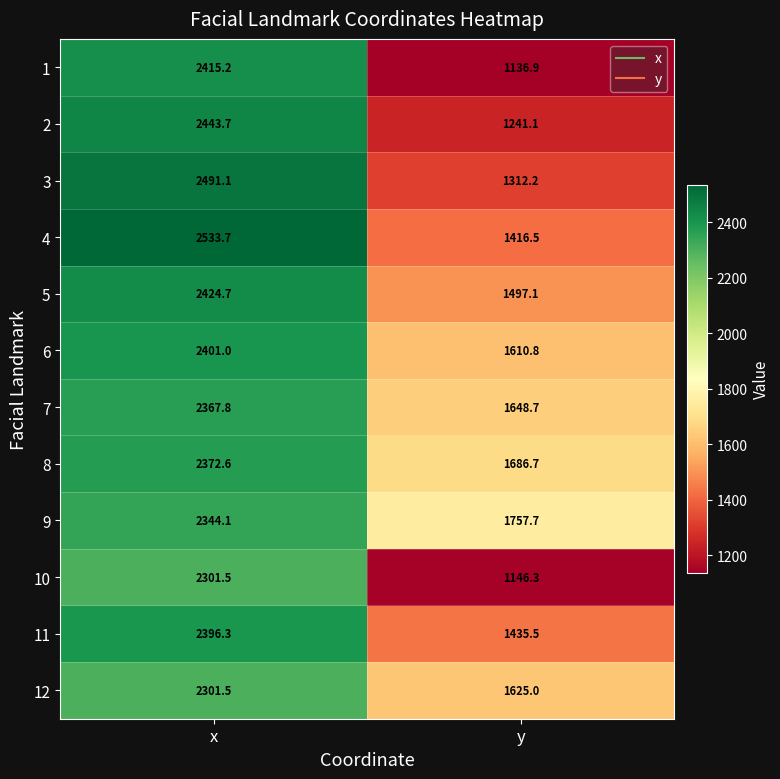

Reading left to right, transcribe all the data shown in this chart.

1: x=2415.2	y=1136.9
2: x=2443.7	y=1241.1
3: x=2491.1	y=1312.2
4: x=2533.7	y=1416.5
5: x=2424.7	y=1497.1
6: x=2401.0	y=1610.8
7: x=2367.8	y=1648.7
8: x=2372.6	y=1686.7
9: x=2344.1	y=1757.7
10: x=2301.5	y=1146.3
11: x=2396.3	y=1435.5
12: x=2301.5	y=1625.0